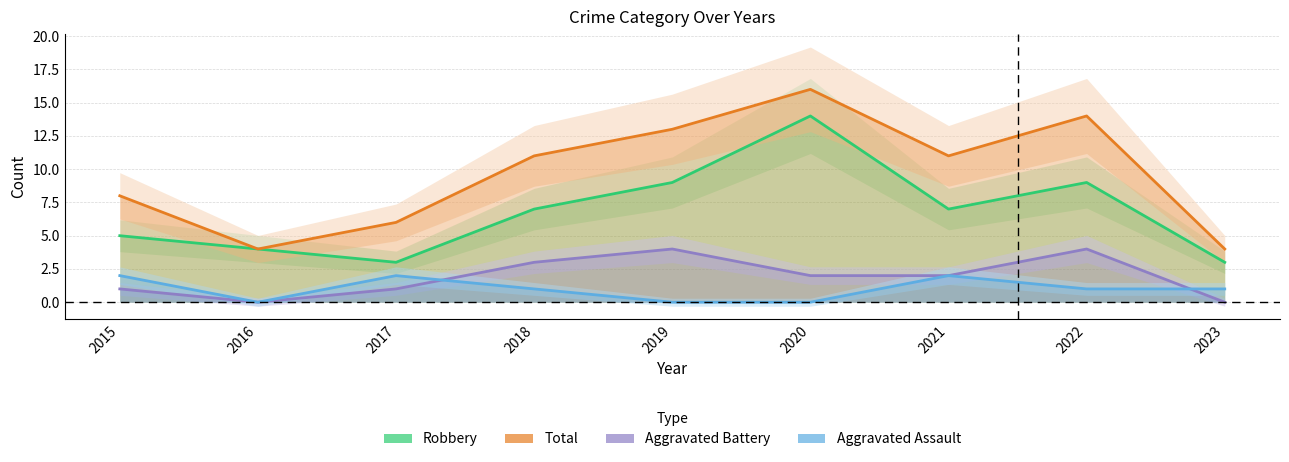

Which category has the highest value in the Total series?

2020